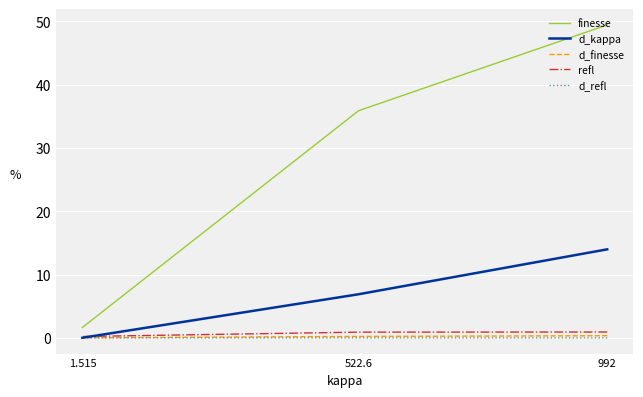

Is it true that d_finesse equals 0.1 at 522.6?

False